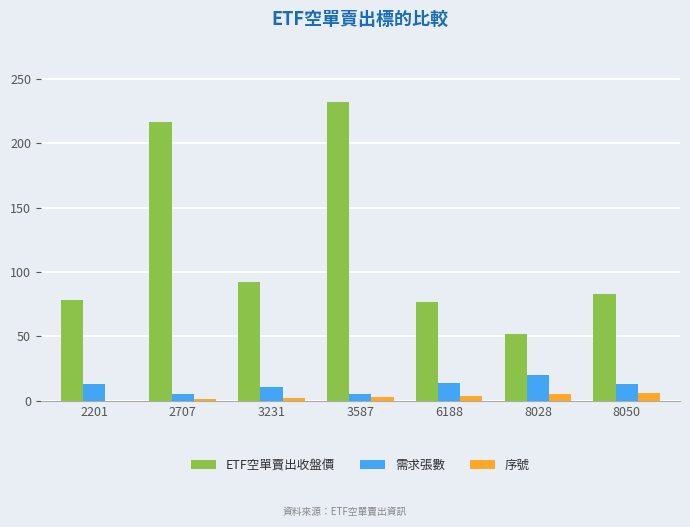

How many data points does each series have?

7